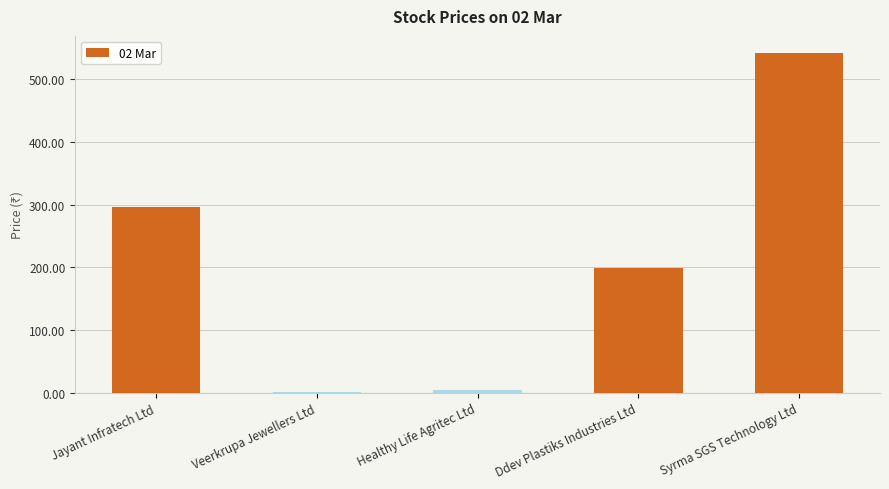

True or false: the data shows 446.2 at Jayant Infratech Ltd.

False